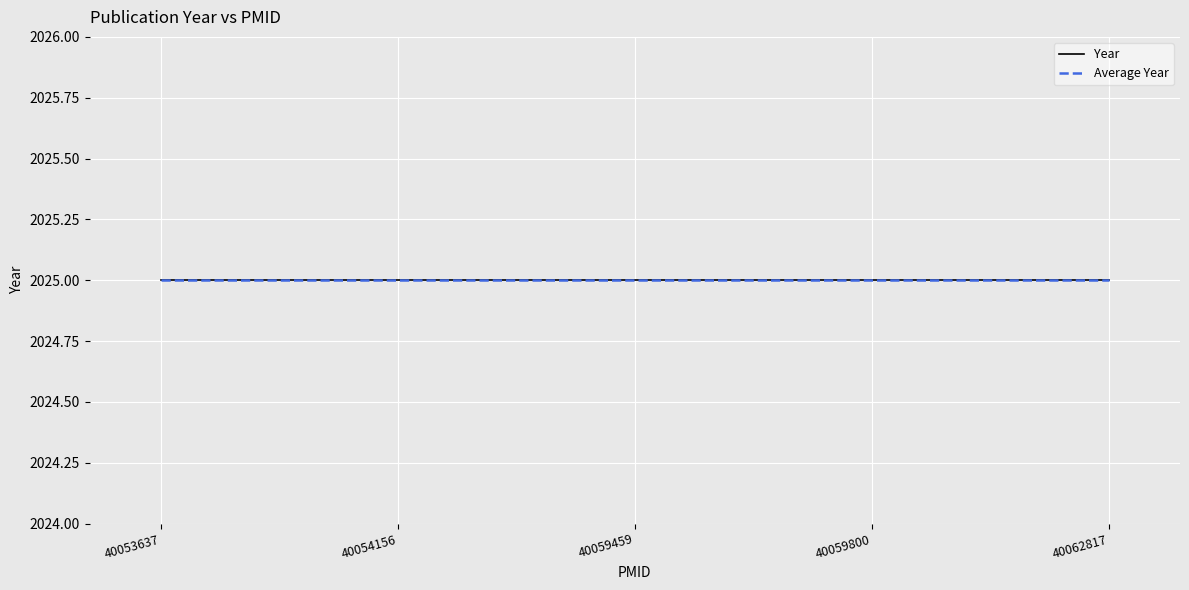

Which category has the highest value across all series?

40062817